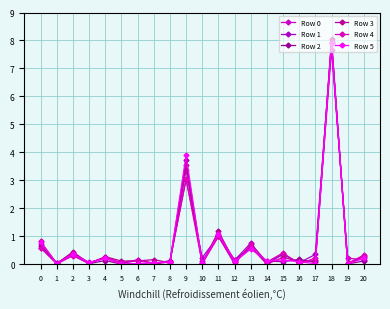

Is the value of Row 3 at 18 greater than the value of Row 5 at 15?

Yes